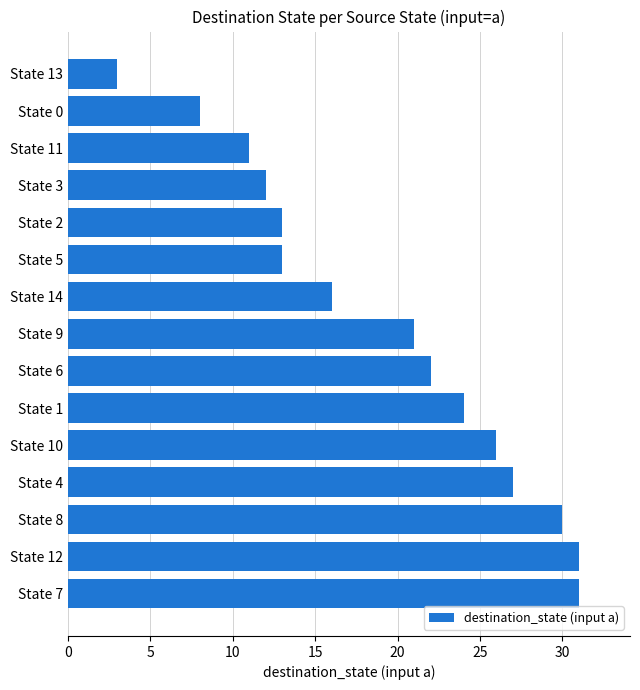

How many series are shown in this chart?

1